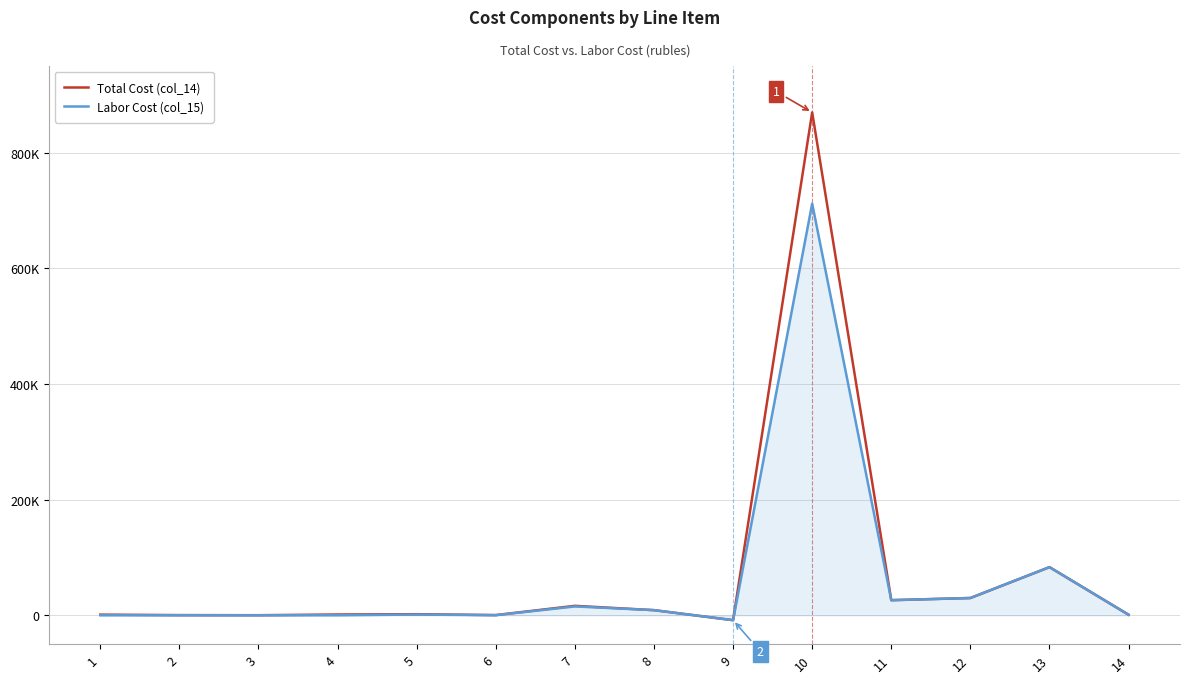

What are all the series names shown in the legend?

Total Cost (col_14), Labor Cost (col_15)